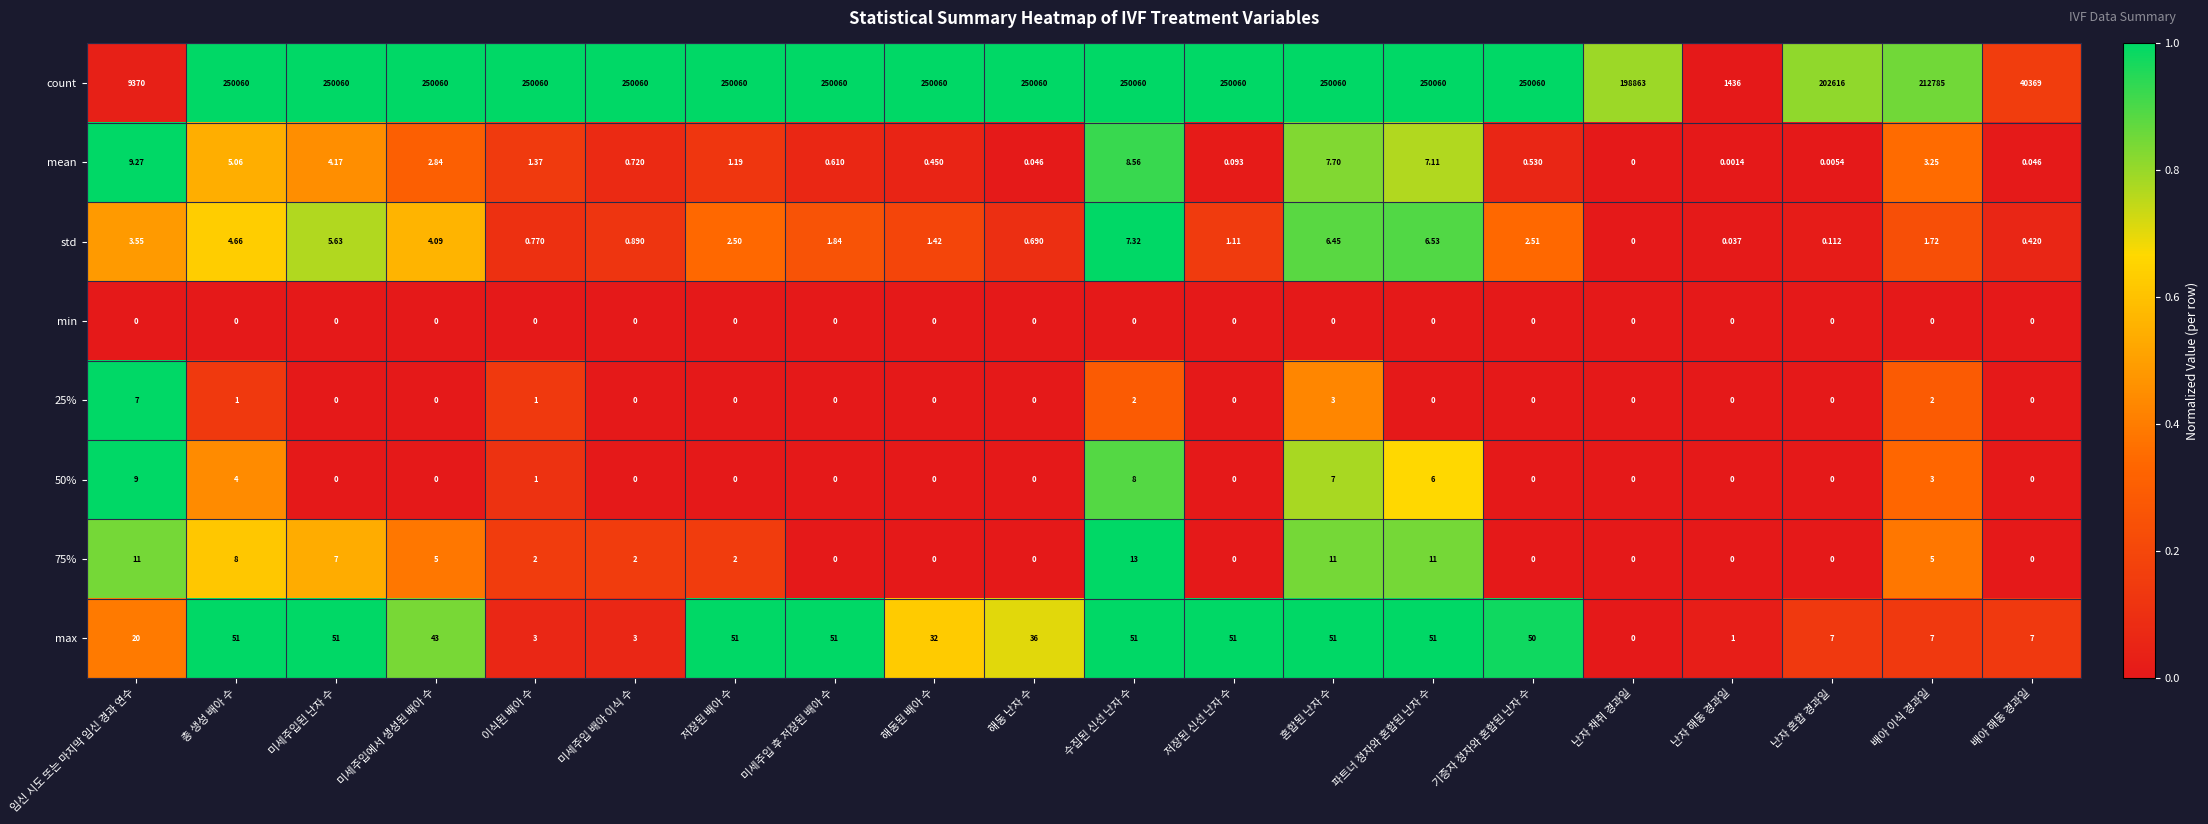

Which category has the highest value in the mean series?

임신 시도 또는 마지막 임신 경과 연수